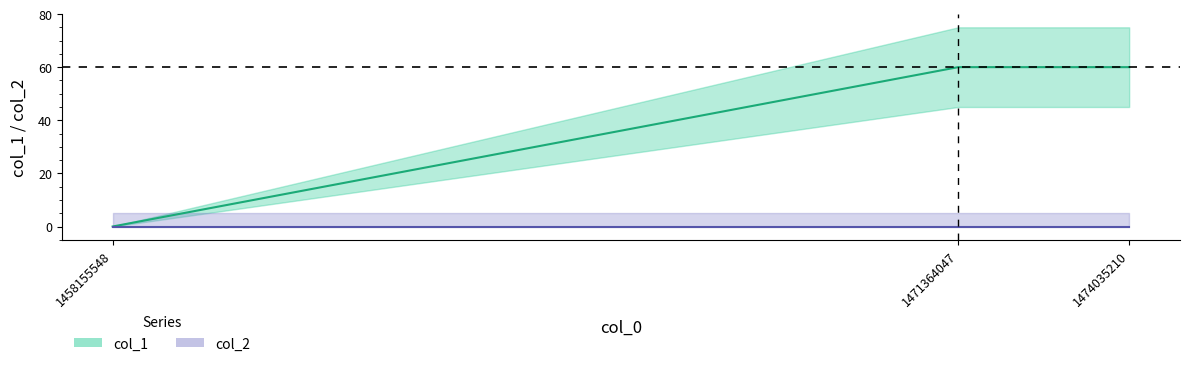

Is it true that the value at 1474035210 is 60?

True